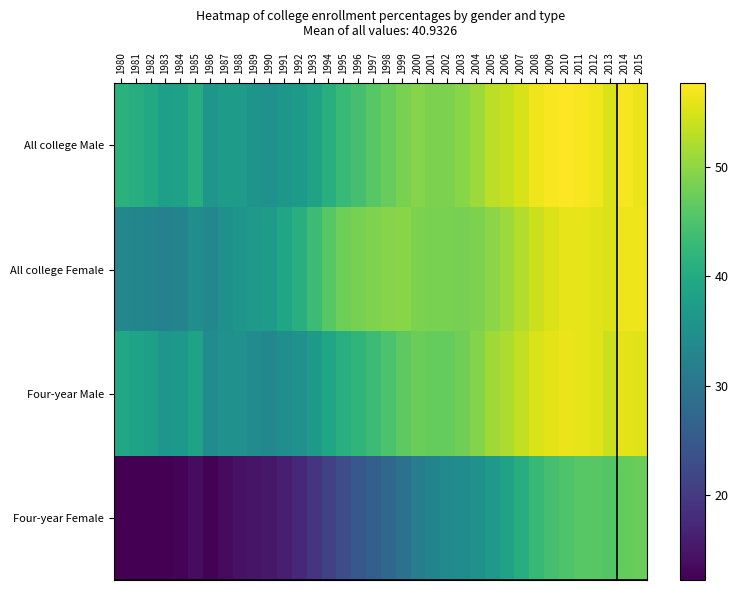

What is the maximum value shown in the chart?

57.7